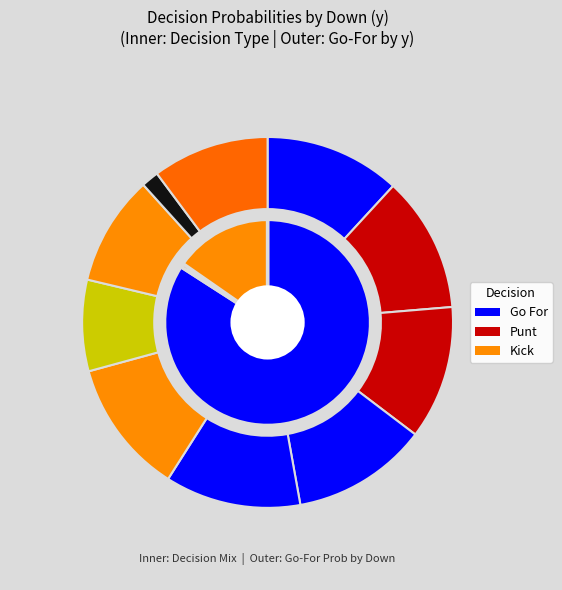

True or false: kick_values accounts for 22% of the total.

False